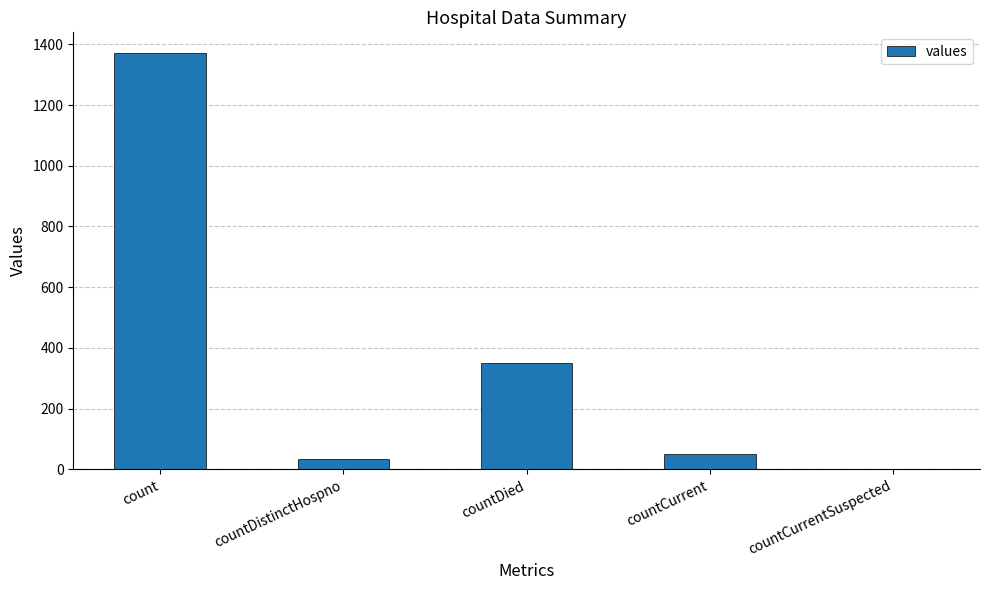

What is the greatest value displayed?

1371